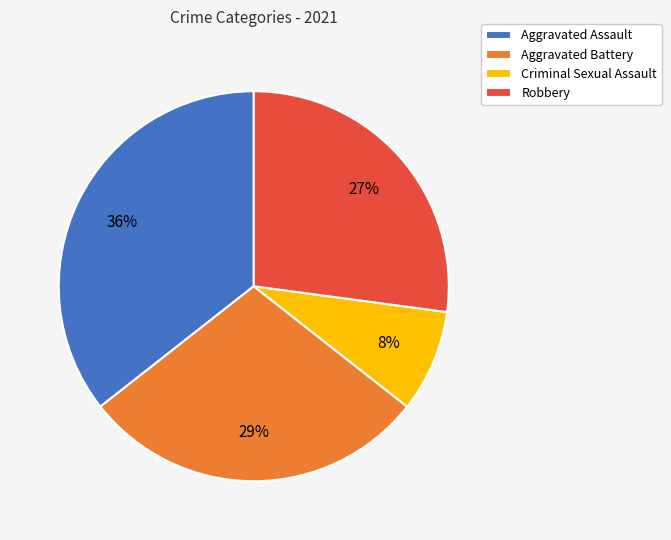

What is the smallest slice in the pie chart?

Criminal Sexual Assault